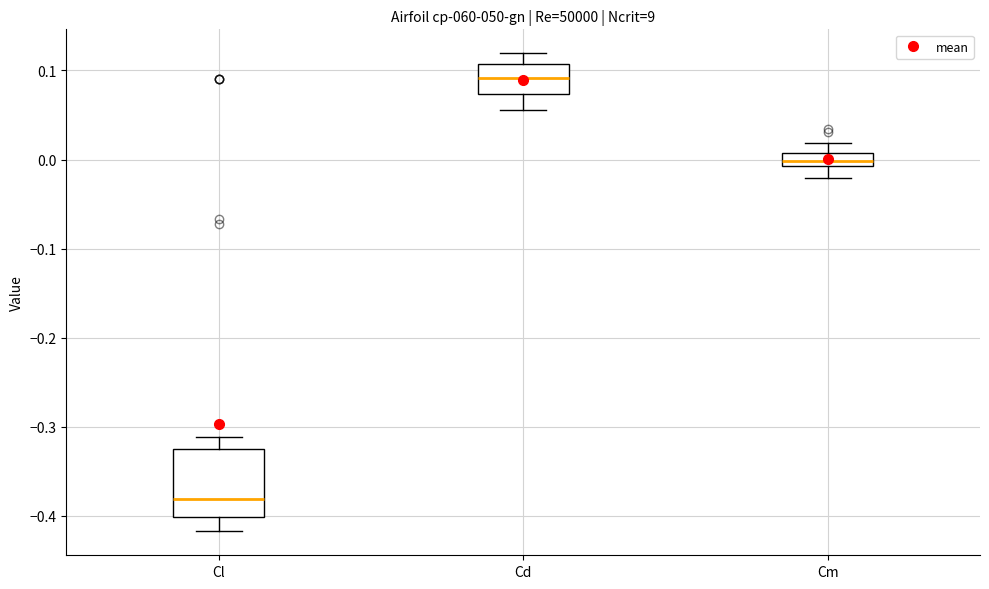

Which box's median line is the lowest?

Cl